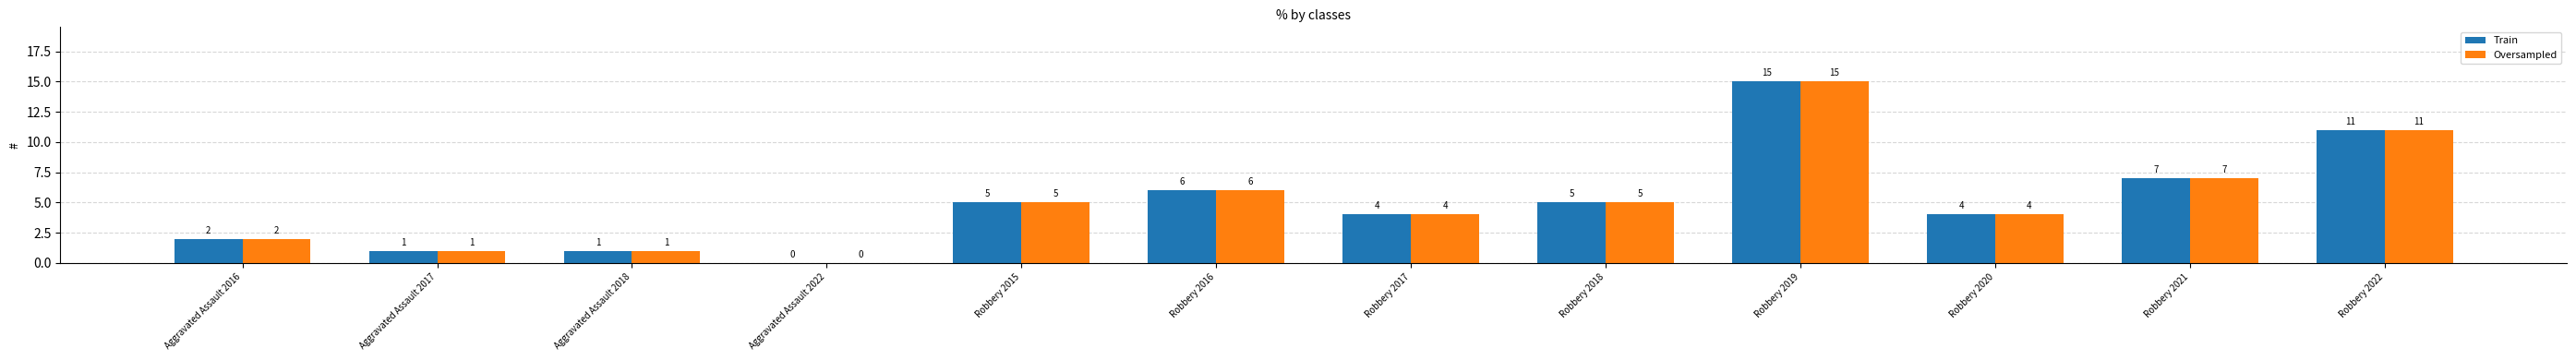

At which category is the sum across all series the highest?

Robbery 2019